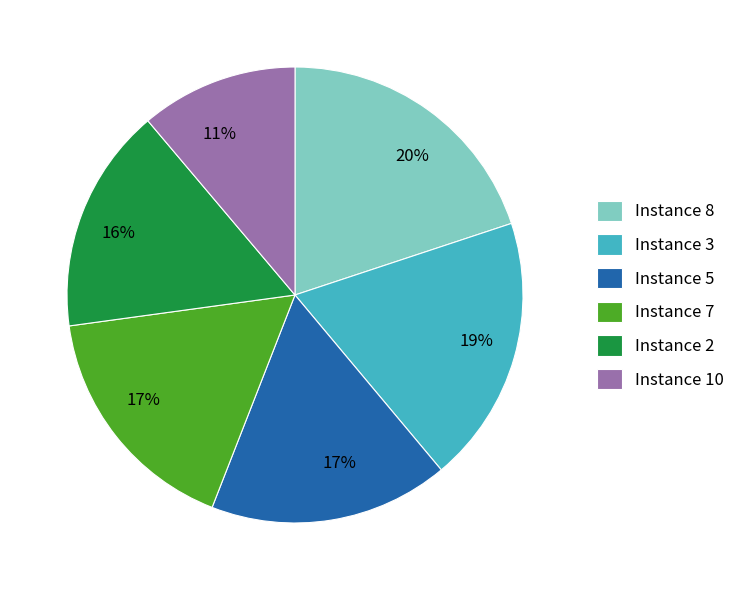

The Instance 2 slice represents 16% of the pie. True or false?

True